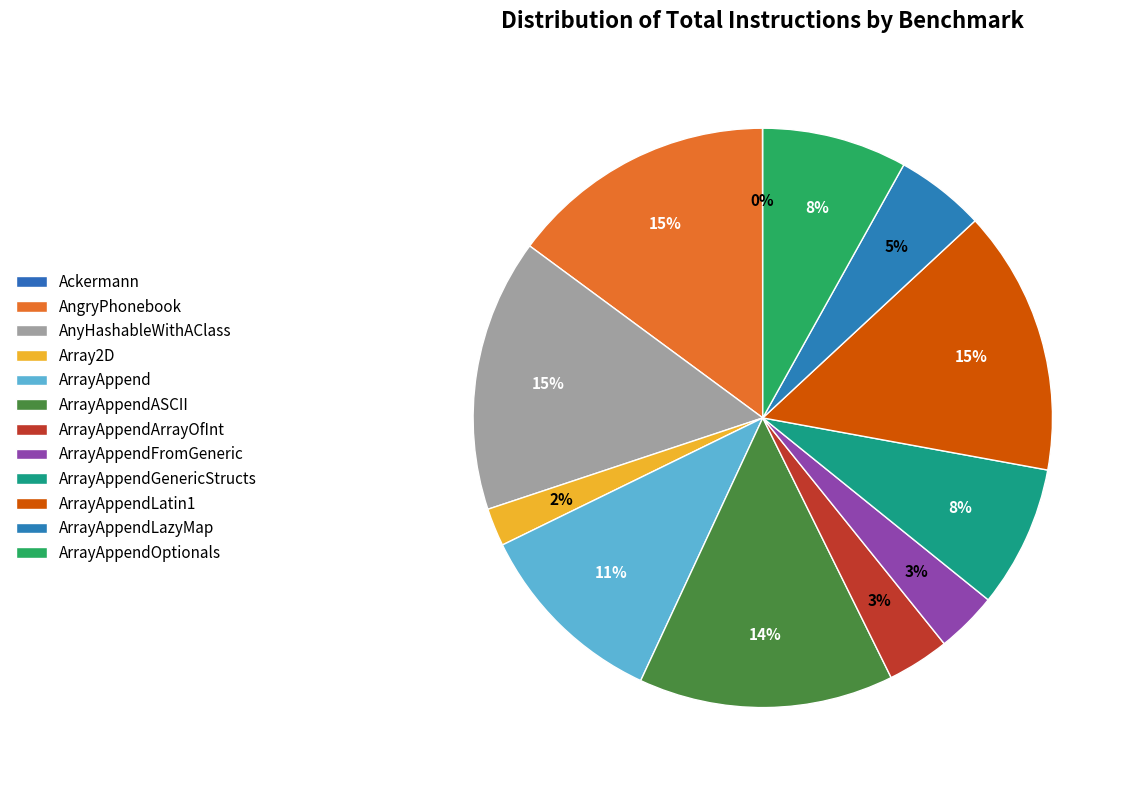

What is the largest slice in the pie chart?

AnyHashableWithAClass